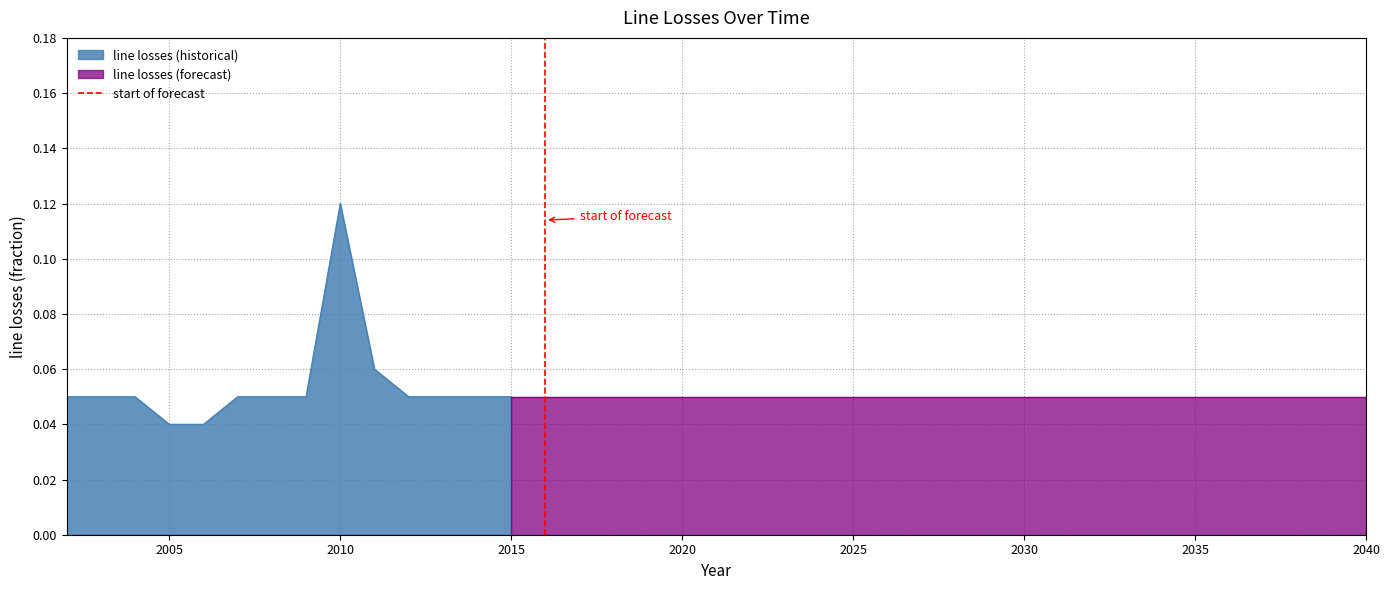

True or false: line losses (historical) has a value of 0.2 at 2010.

False